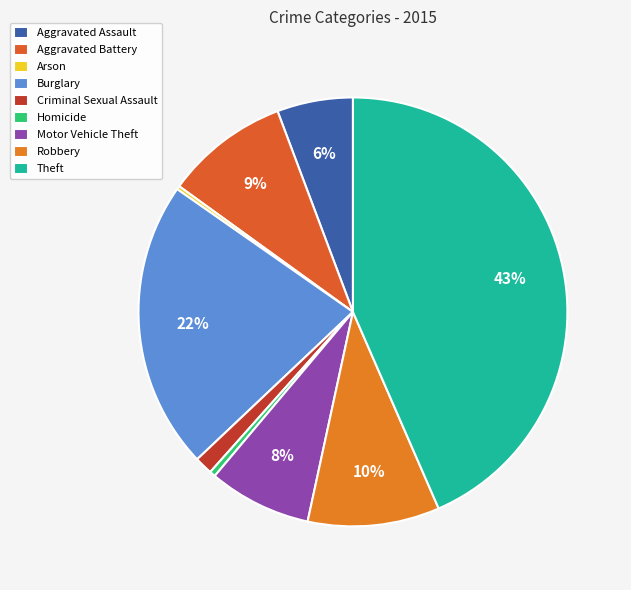

To the nearest percent, what portion does Aggravated Assault represent?

6%